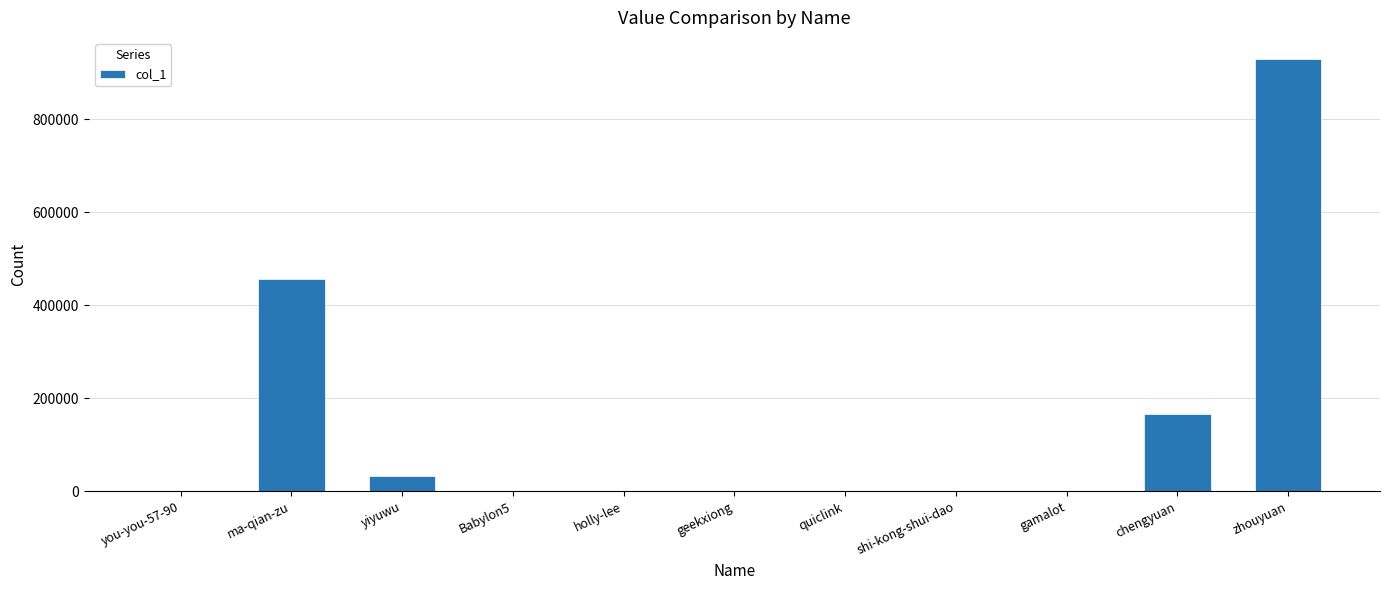

What is the ratio of the value at ma-qian-zu to the value at Babylon5?

38005.8